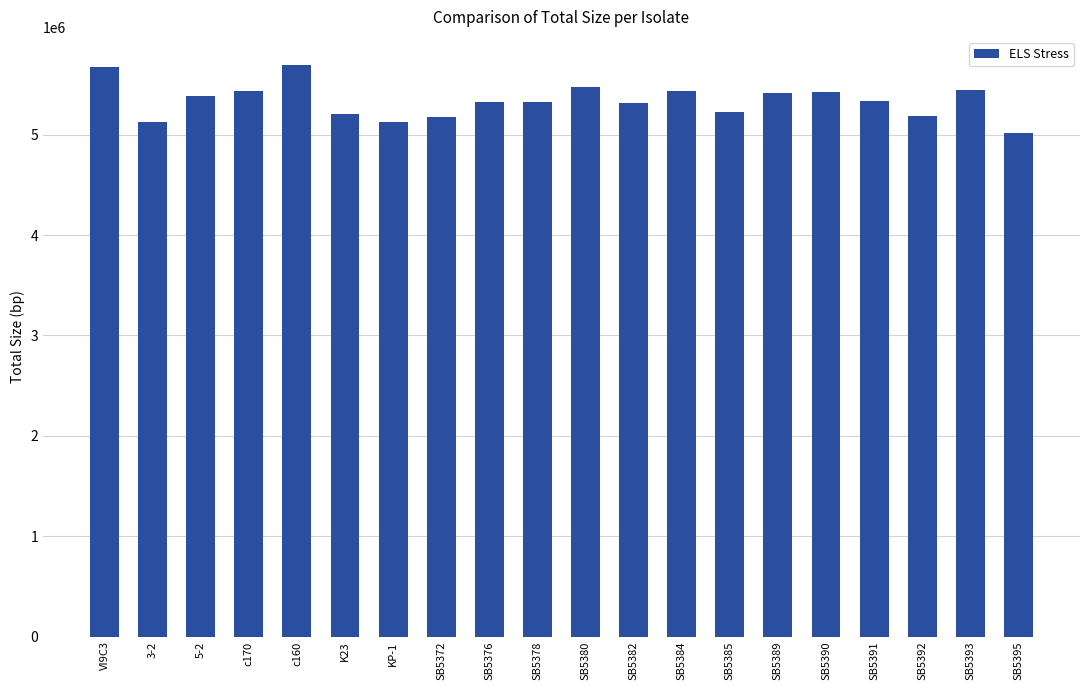

What position from the right is K23?

15